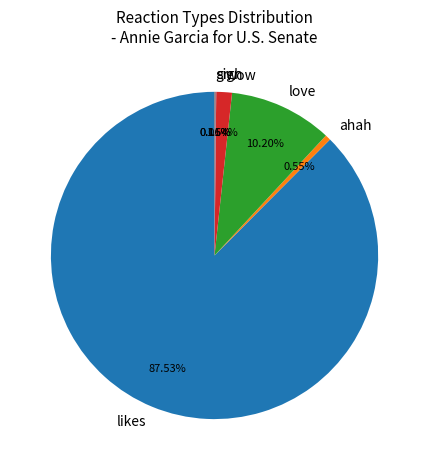

True or false: ahah accounts for 11% of the total.

False